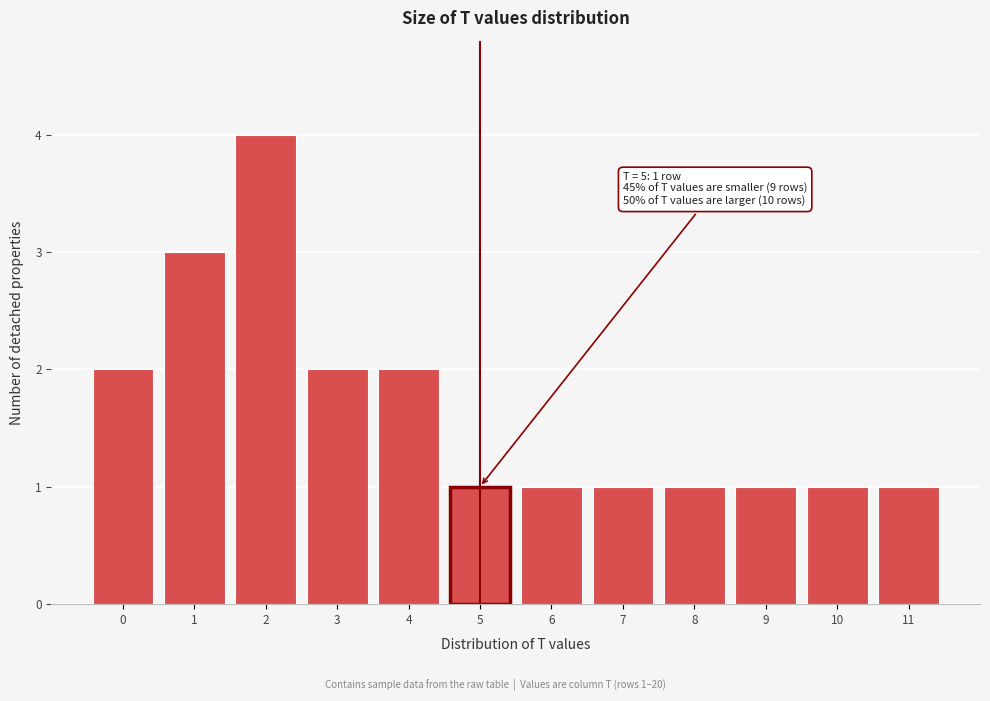

Reading right to left, what are all the values shown in this chart?

1	1	1	1	1	1	1	2	2	4	3	2